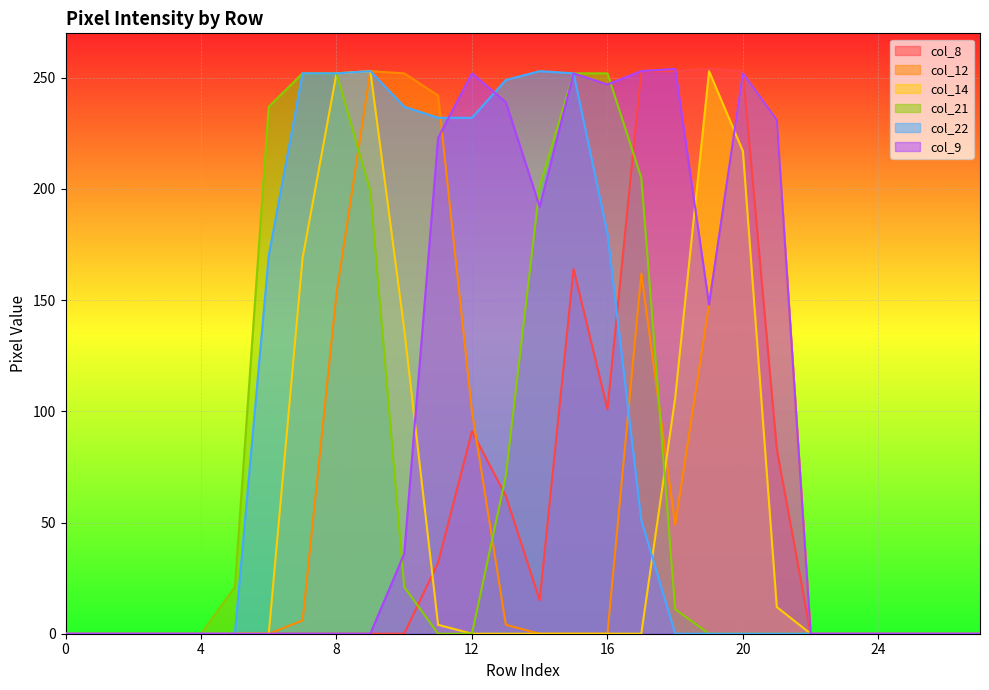

The value of col_12 at 0 is -173. True or false?

False